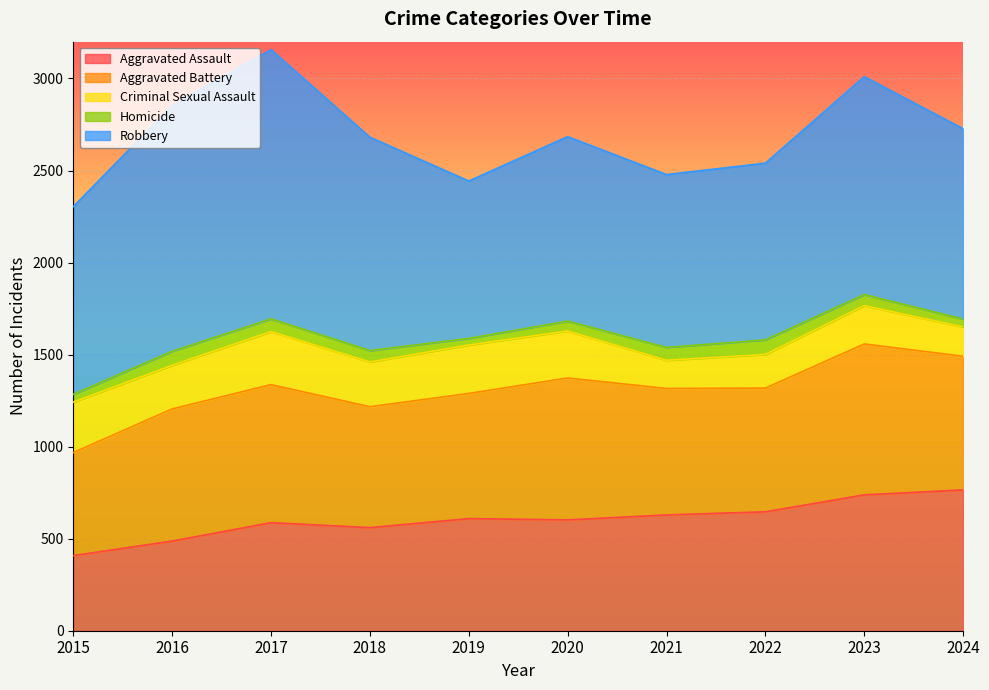

The value of Homicide at 2021 is 70. True or false?

True